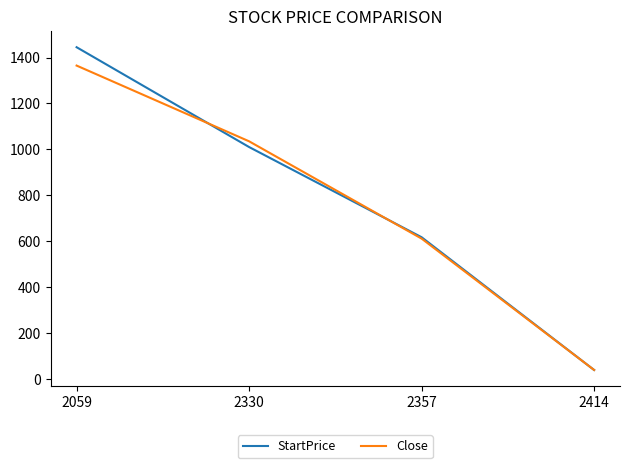

How many lines are shown in the chart?

2